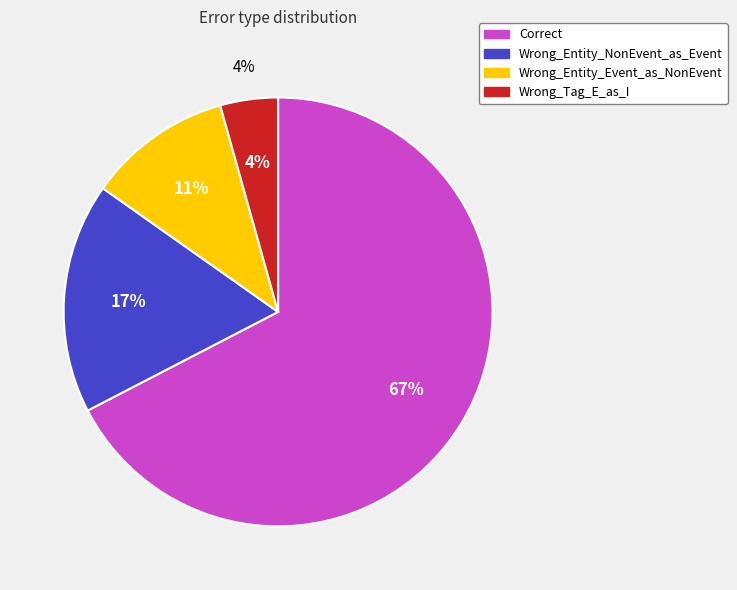

True or false: Wrong_Entity_Event_as_NonEvent accounts for 11% of the total.

True